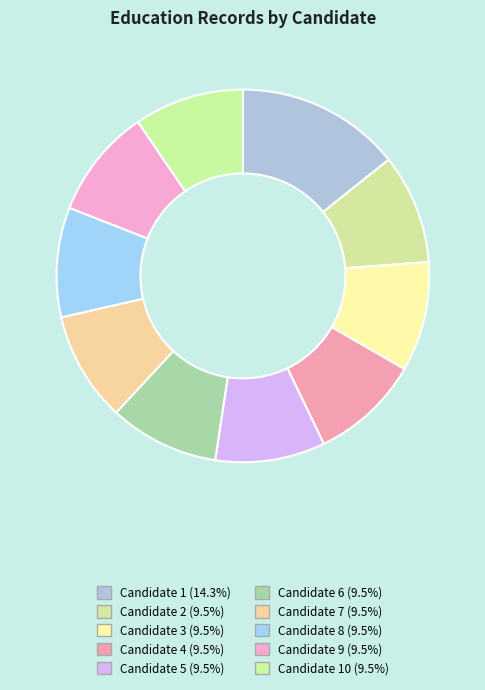

How many segments does this pie chart have?

10